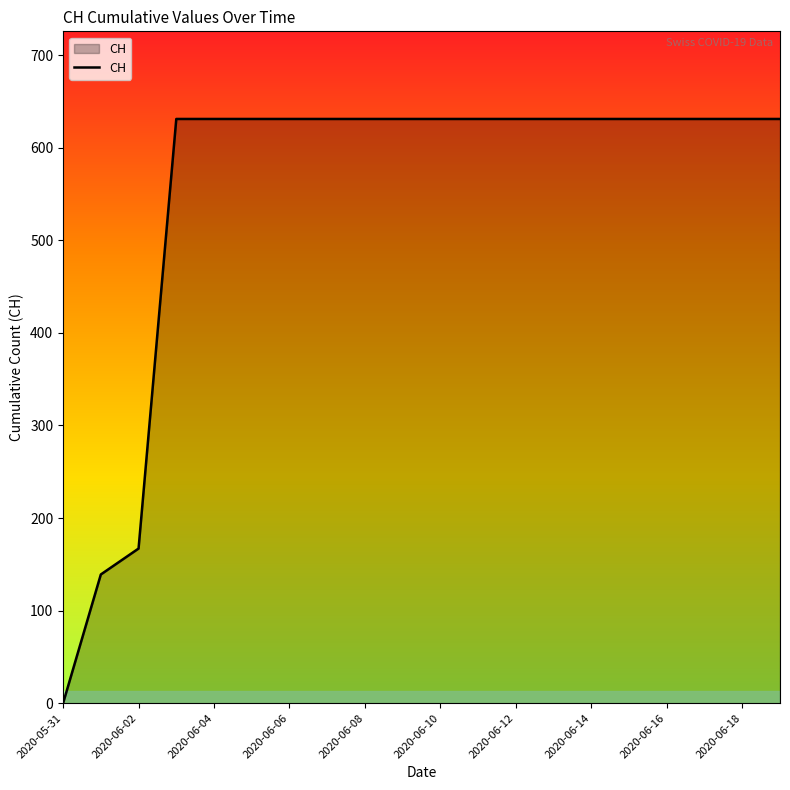

What is the difference between the maximum and minimum values?

631